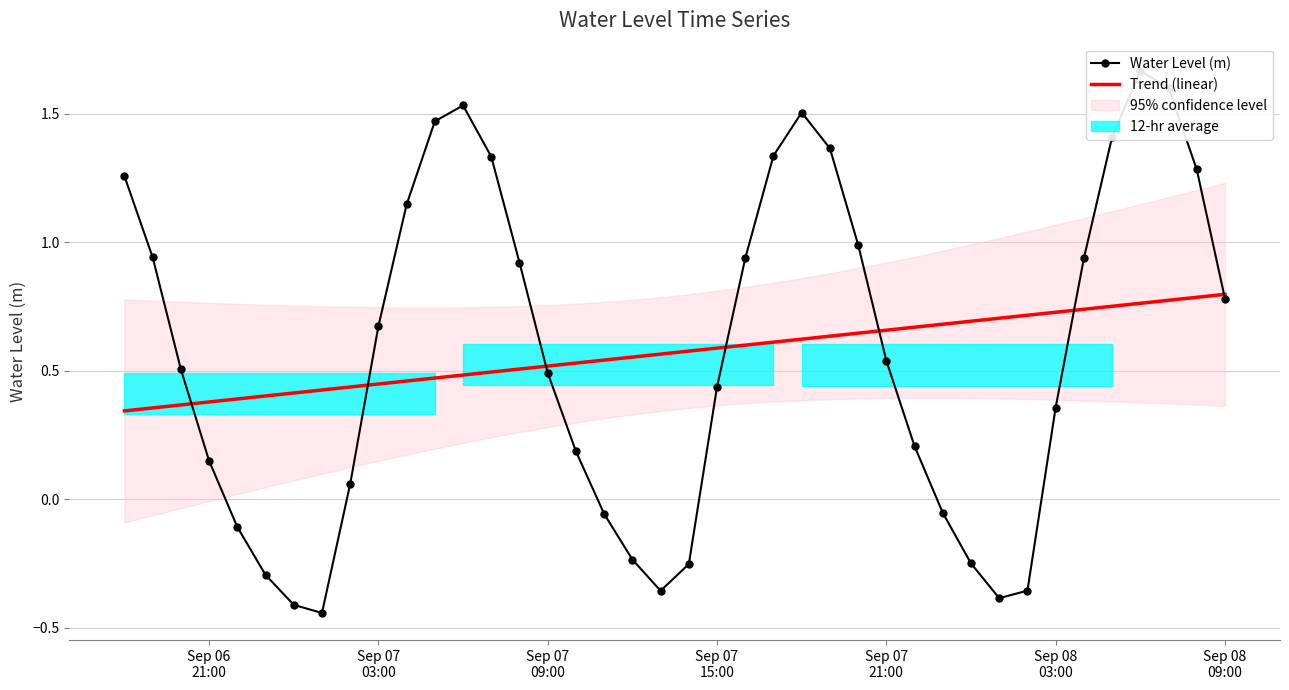

At which label is Trend (linear) closest to 0?

Sep 06
21:00